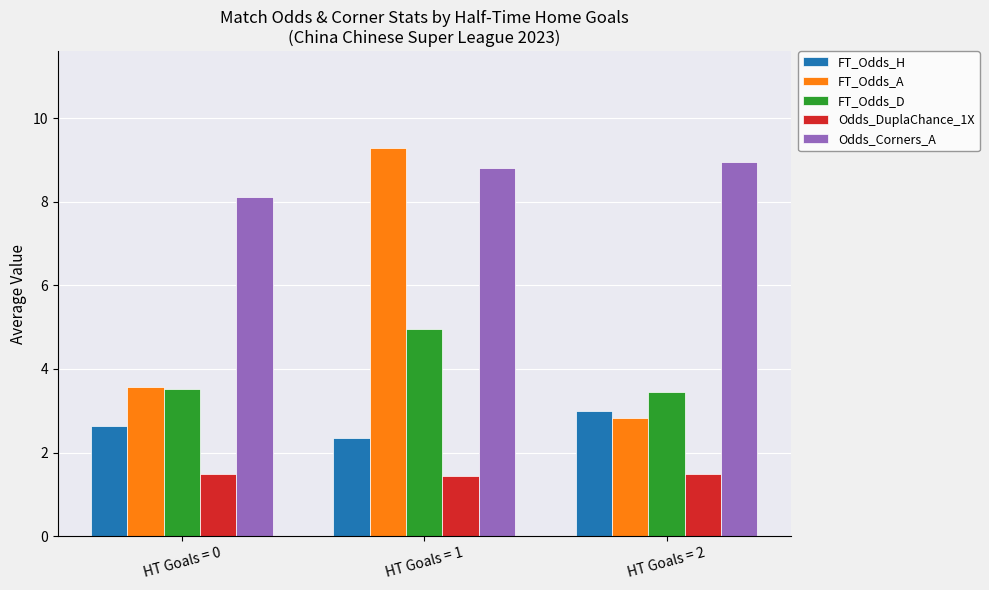

What is the difference between the second highest and minimum values in the Odds_Corners_A series?

0.7